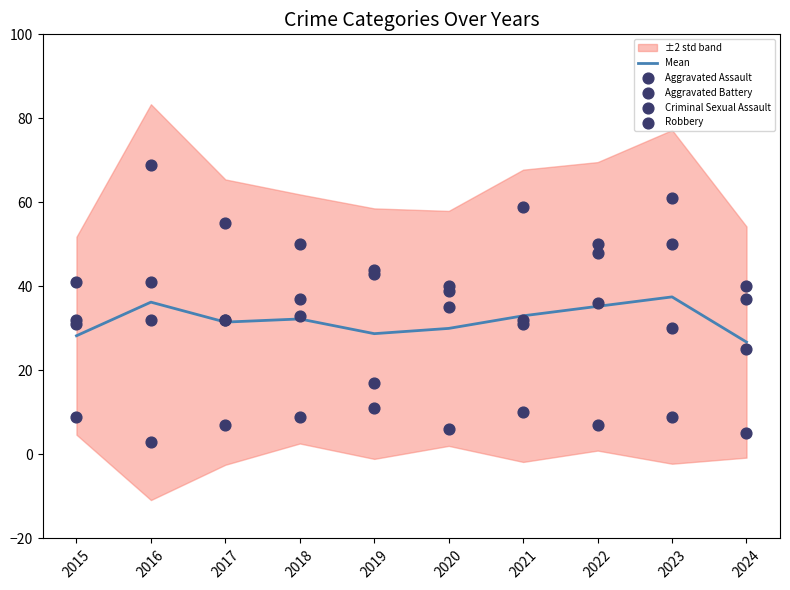

Which series has the widest spread of Y values?

Robbery